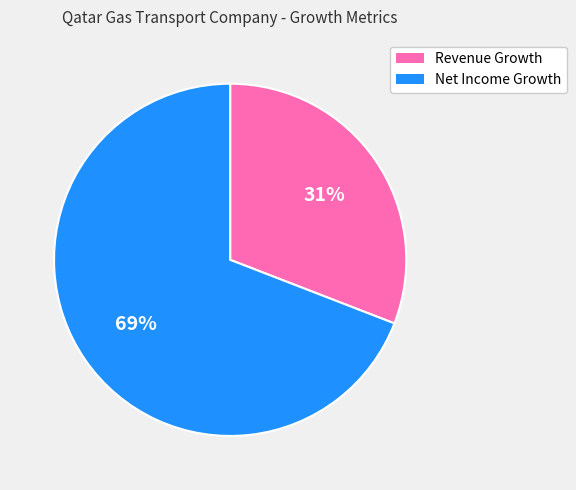

Does Revenue Growth represent more than half of the total?

No